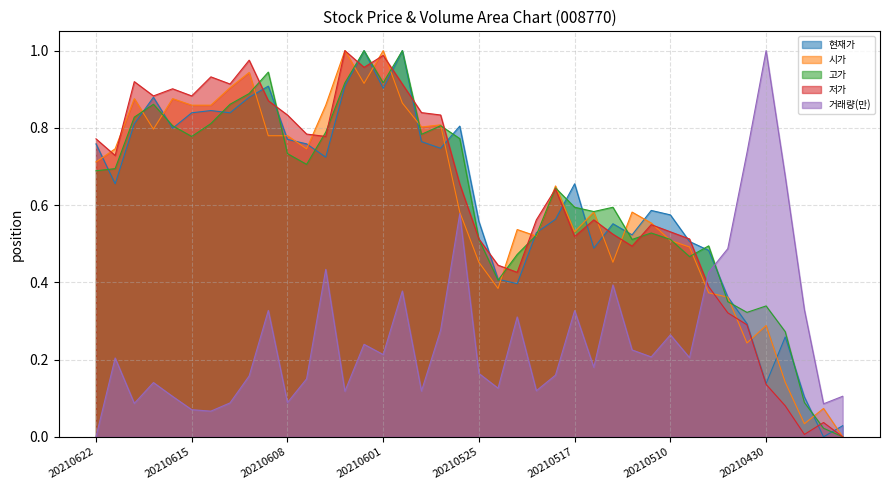

What is the sum of the 저가 values at 20210603 and 20210616?

1.9